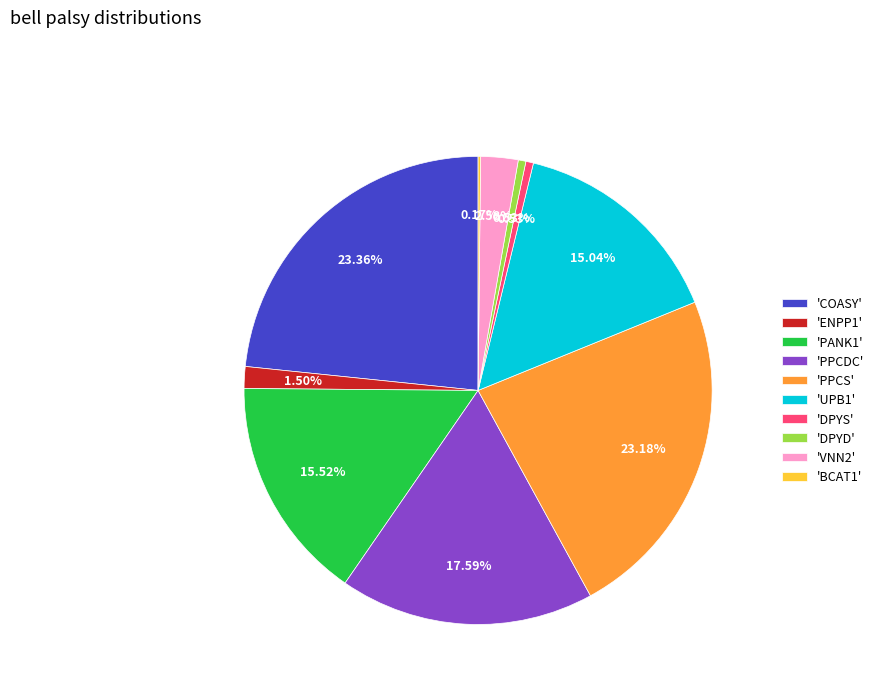

Does 'VNN2' account for over 50% of the chart?

No